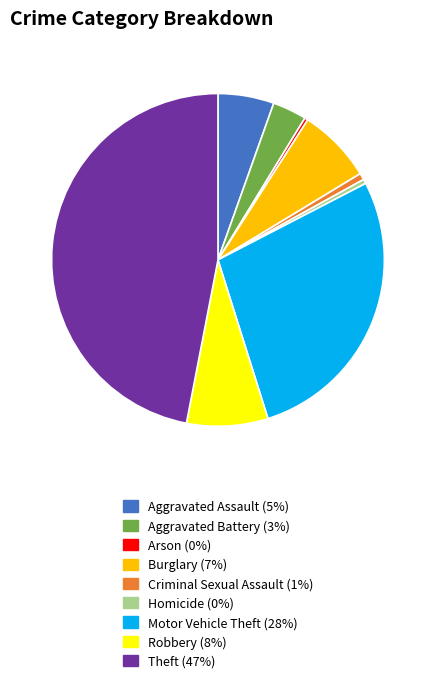

Do Burglary and Theft together represent more than half of the pie?

Yes